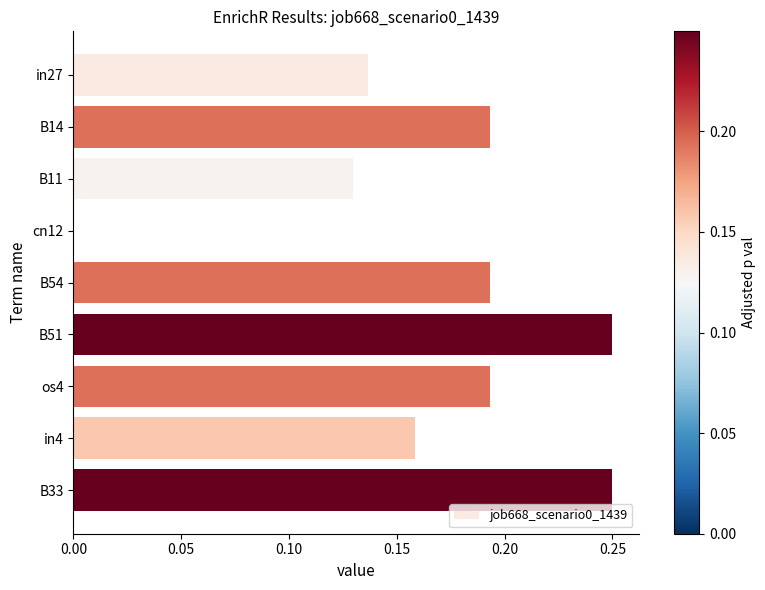

The chart shows a value of 0.3 at B14. True or false?

False